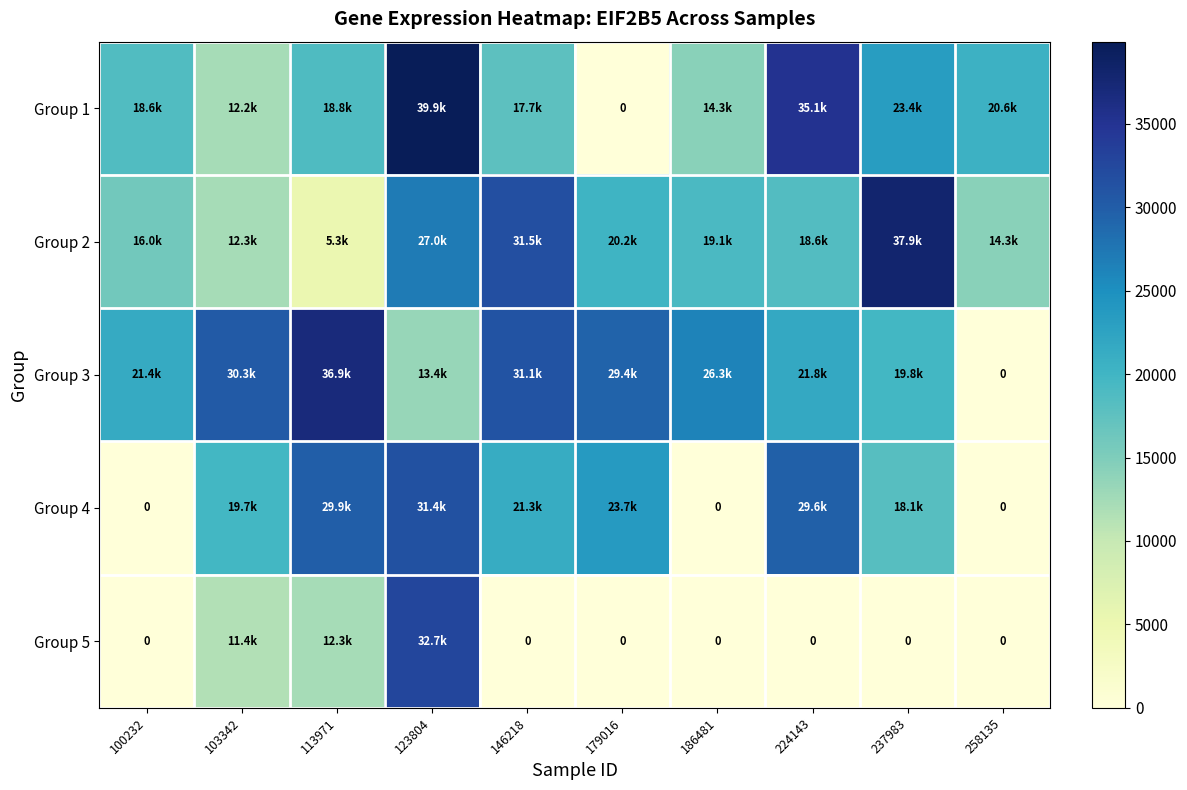

What is the sum of all Group 3 values?

230267